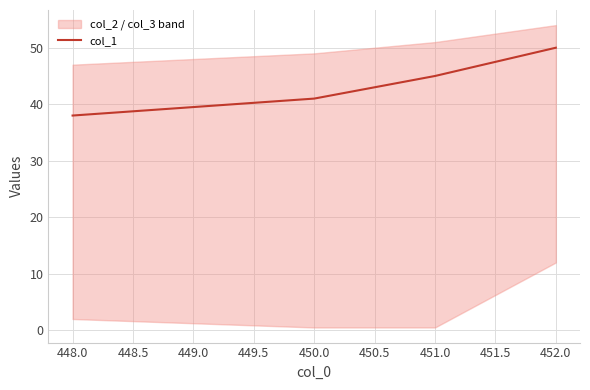

How many values are between 41 and 50?

3